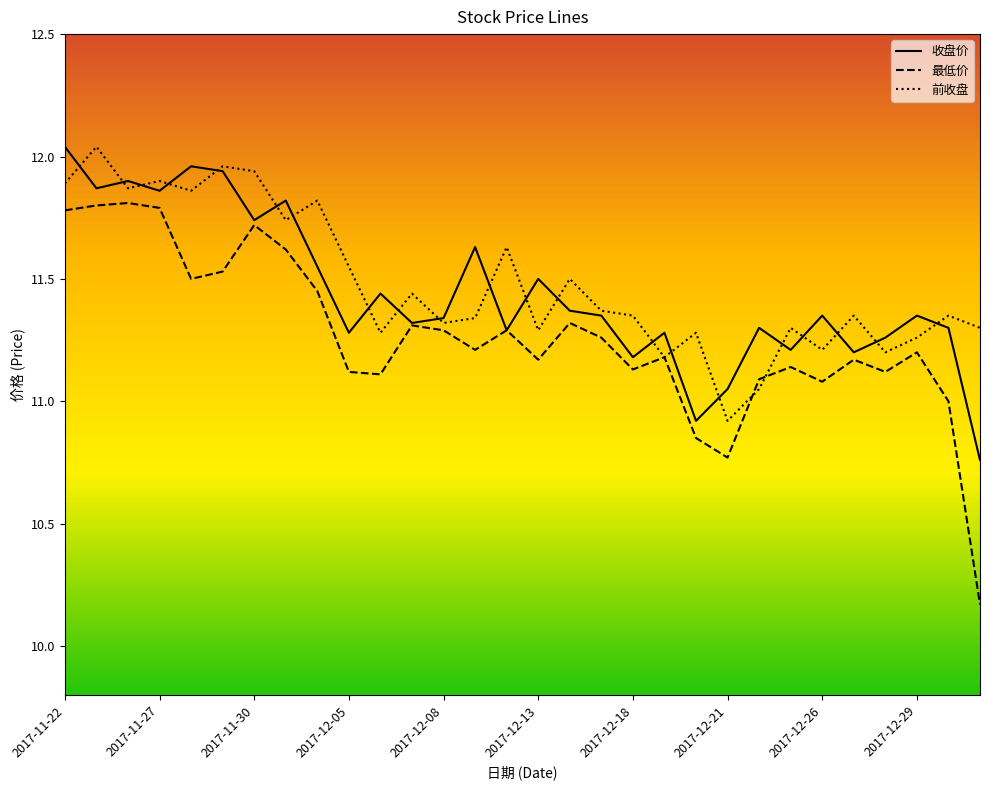

What is the difference between the maximum and minimum values in the 前收盘 series?

1.1